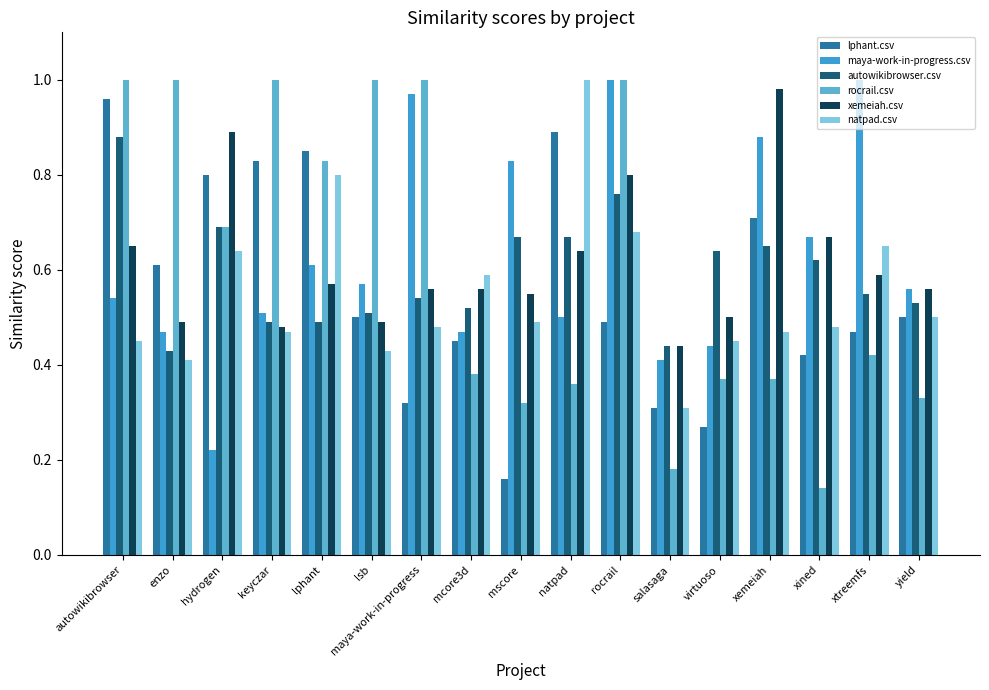

How many data points does each series have?

17